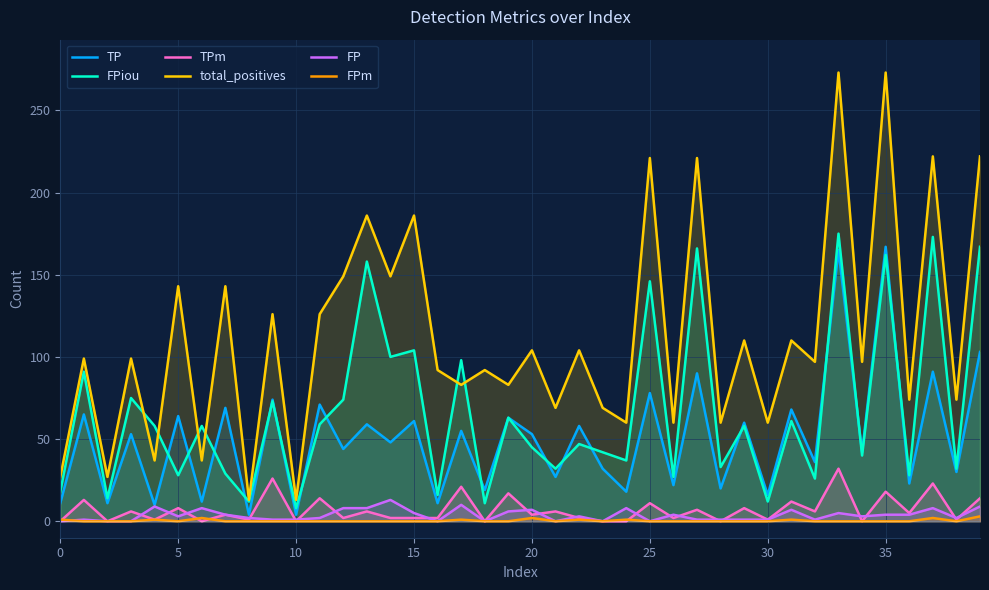

True or false: FPm and total_positives cross at least once.

False